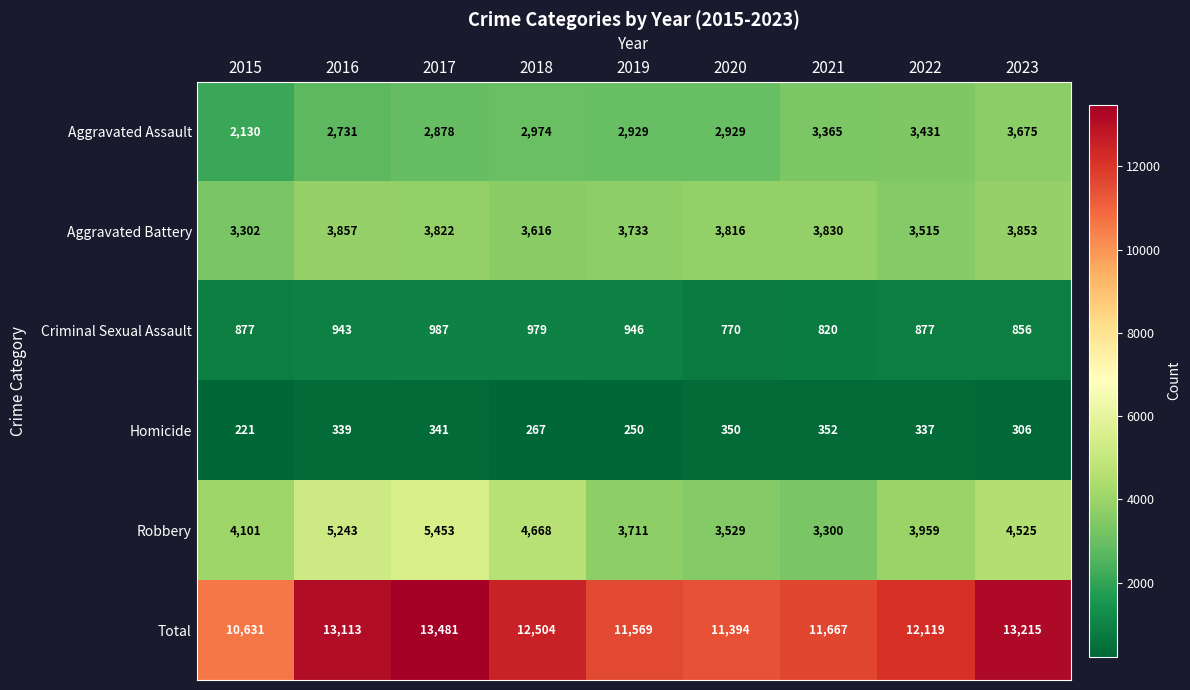

What is the smallest value displayed?

221